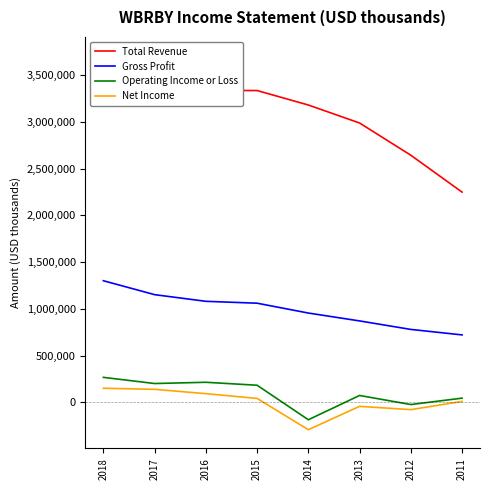

True or false: Total Revenue and Gross Profit intersect in this chart.

False